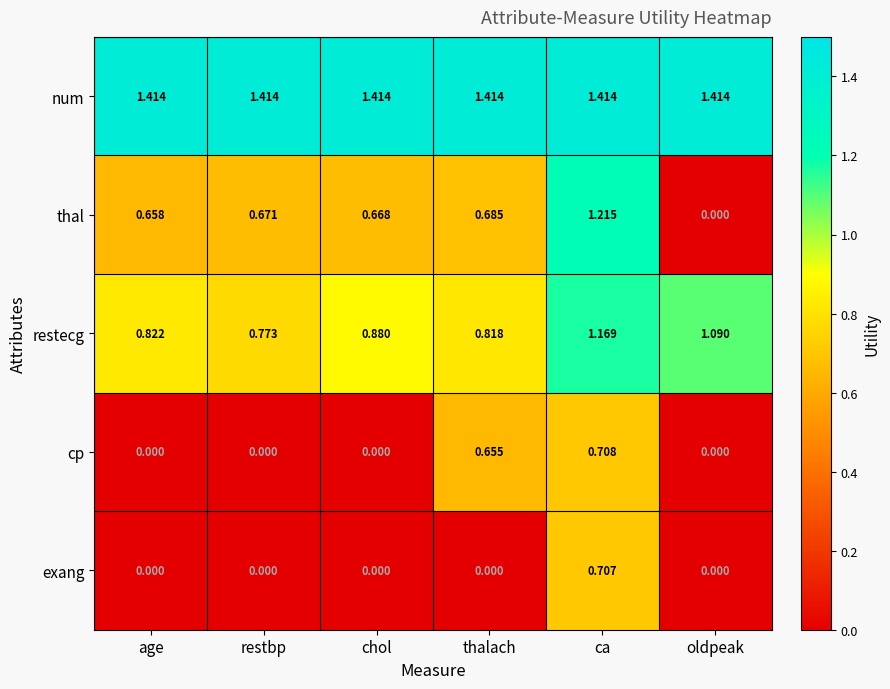

Rank the series at thalach from highest to lowest value.

num, restecg, thal, cp, exang